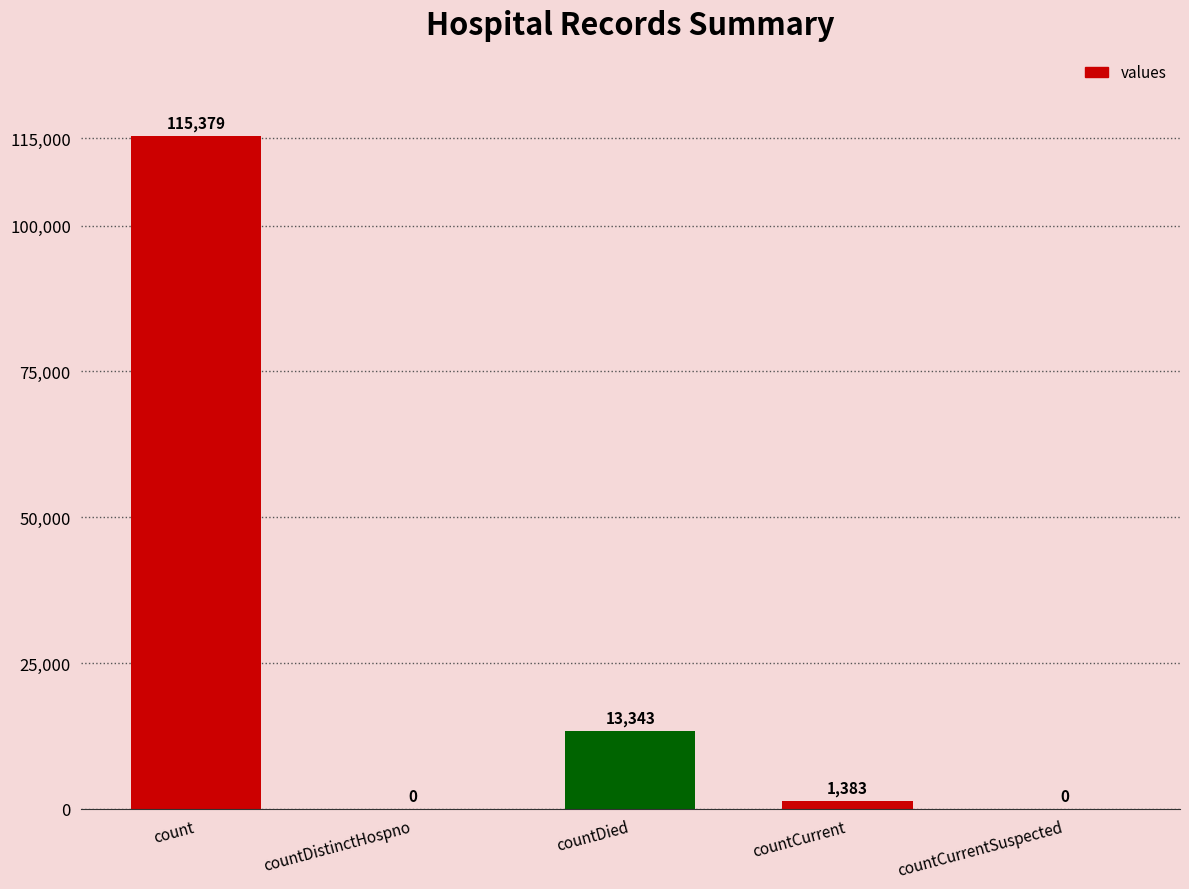

What is the sum of all values?

130105